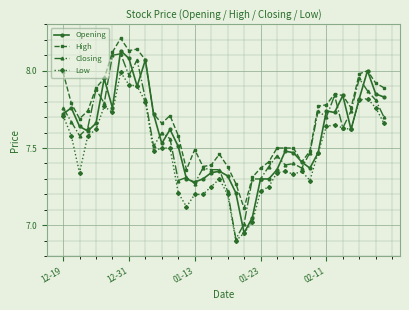

Which series has the largest total across all categories?

High